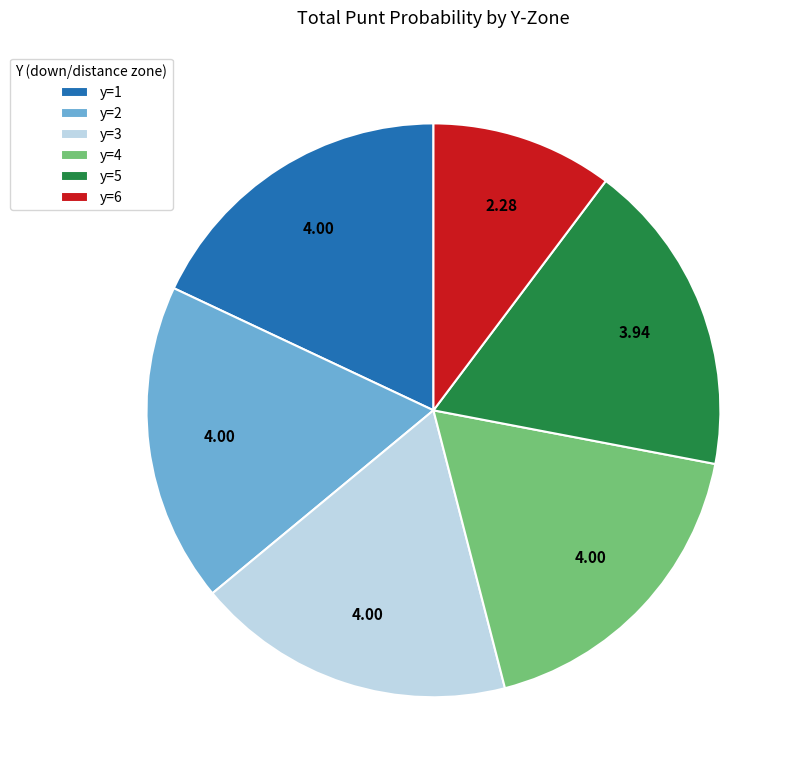

Does any single category account for the majority?

No